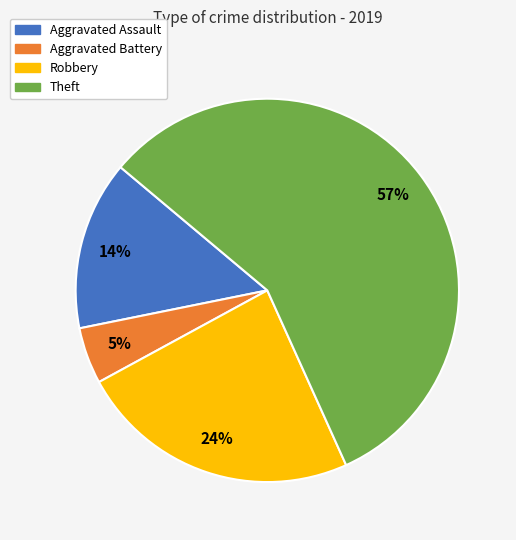

Count the number of slices in the pie.

4